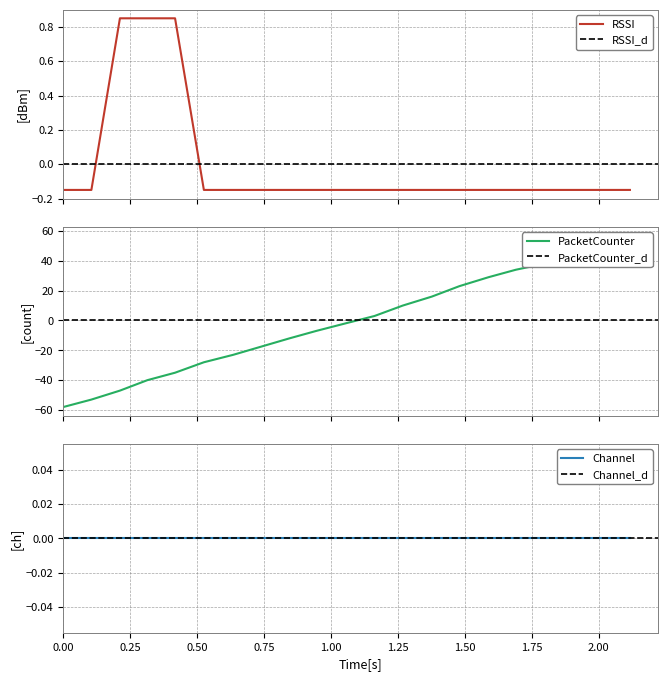

What is the value of the RSSI point at the 19th from the left?

-0.1